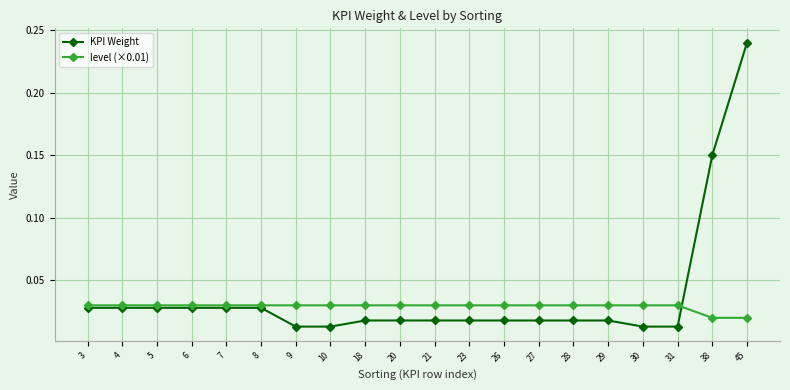

Which series has the widest spread of values?

KPI Weight